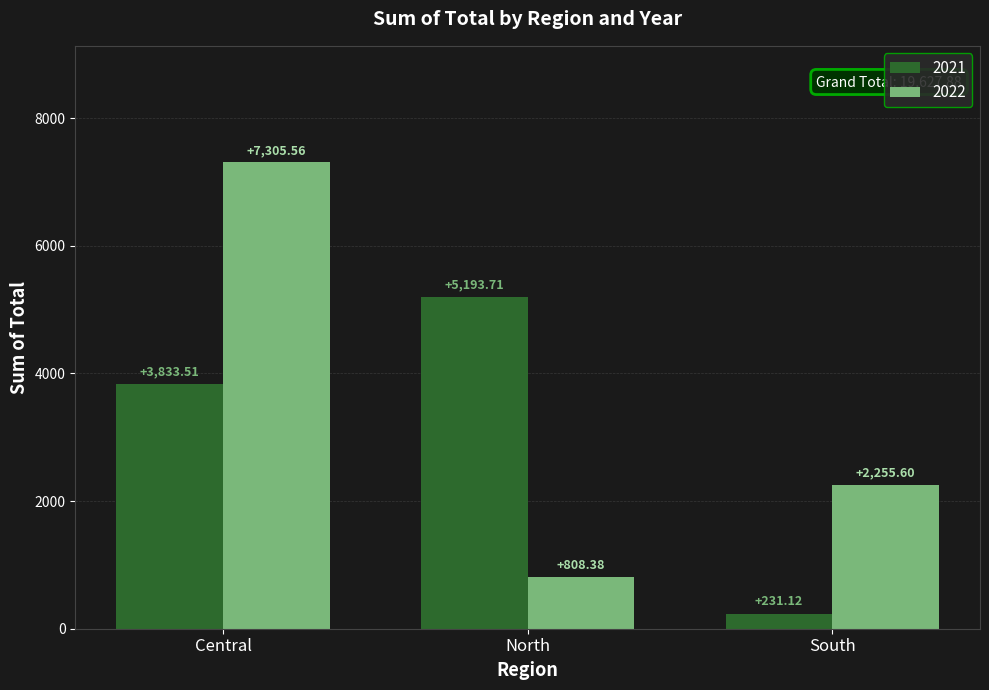

Rank the series at South from highest to lowest value.

2022, 2021